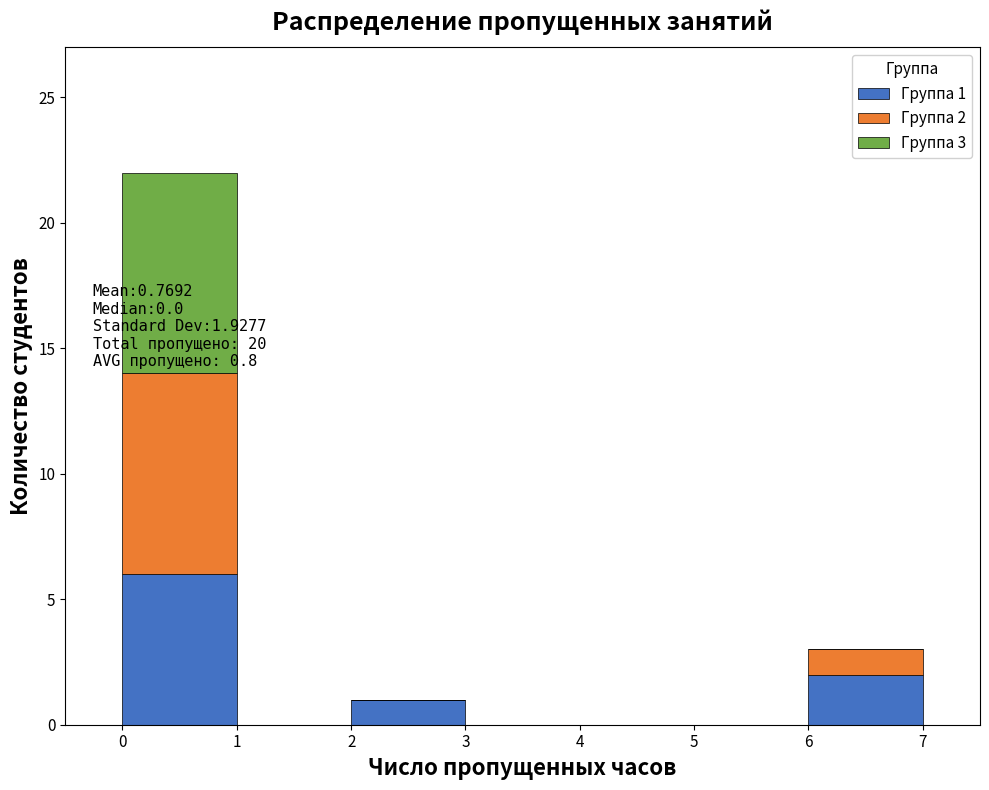

Which range on the x-axis has the tallest stacked bar (by total height)?

0 to 1